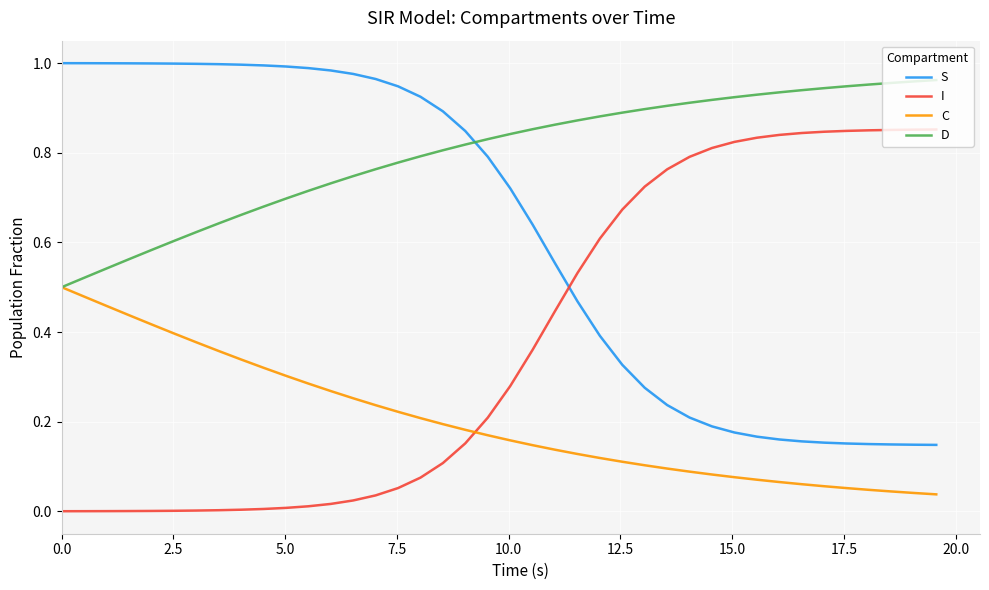

Which series has the largest total across all categories?

D